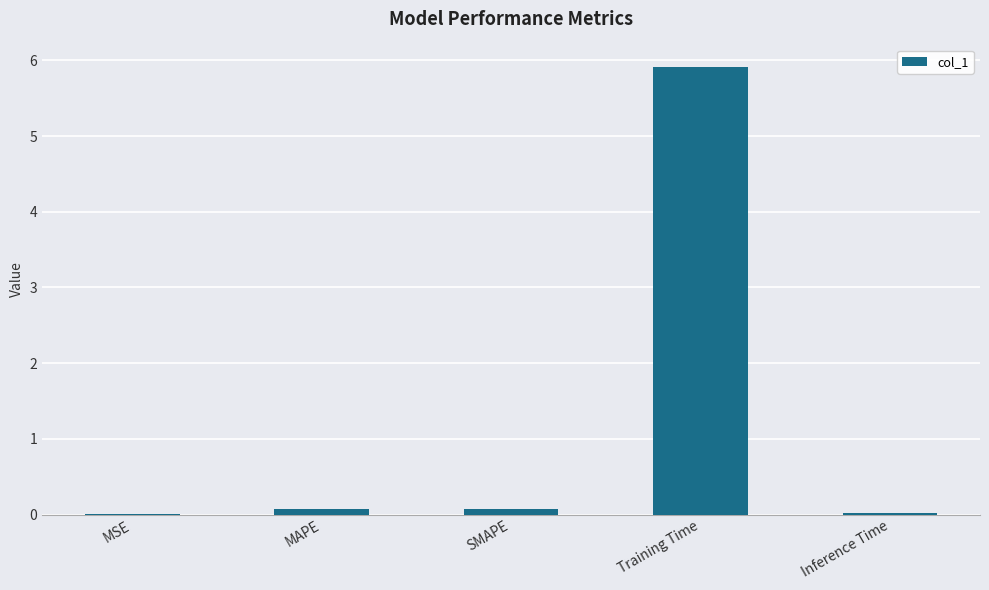

Read the value at SMAPE.

0.1